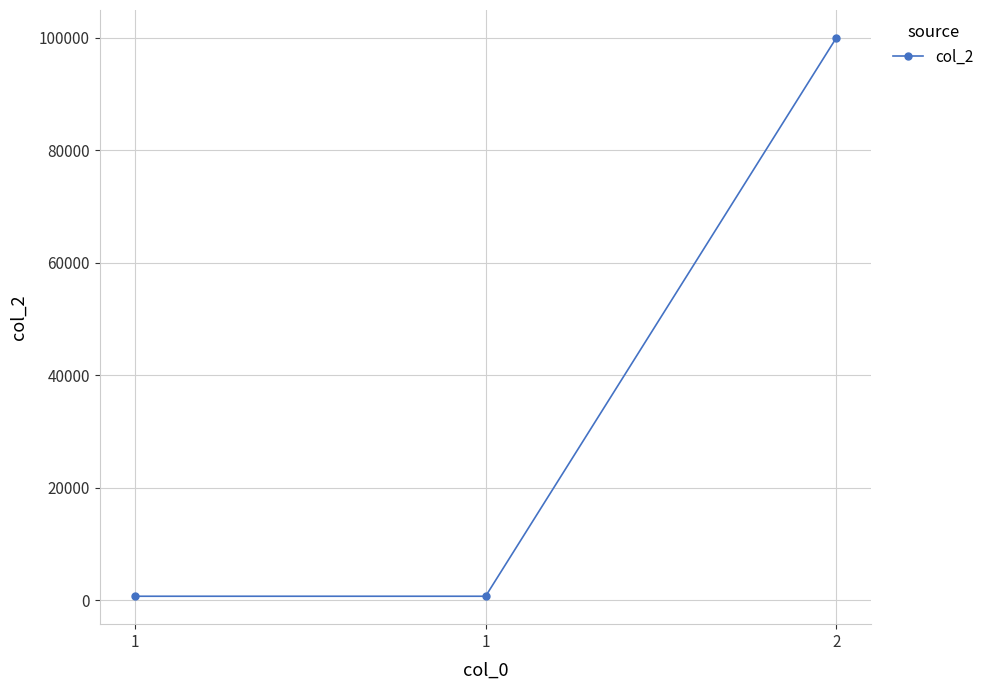

Rank the categories by value from lowest to highest.

1, 1, 2